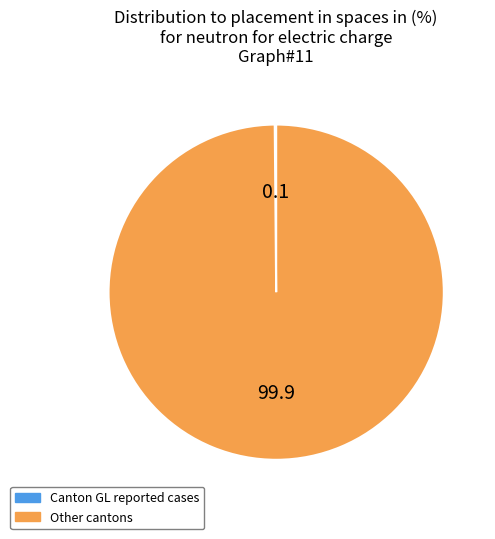

Which category has the biggest portion of the pie?

Other cantons